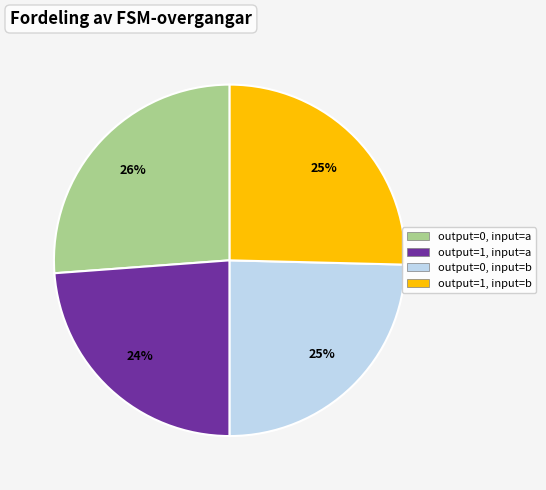

Is there a majority slice in this chart?

No